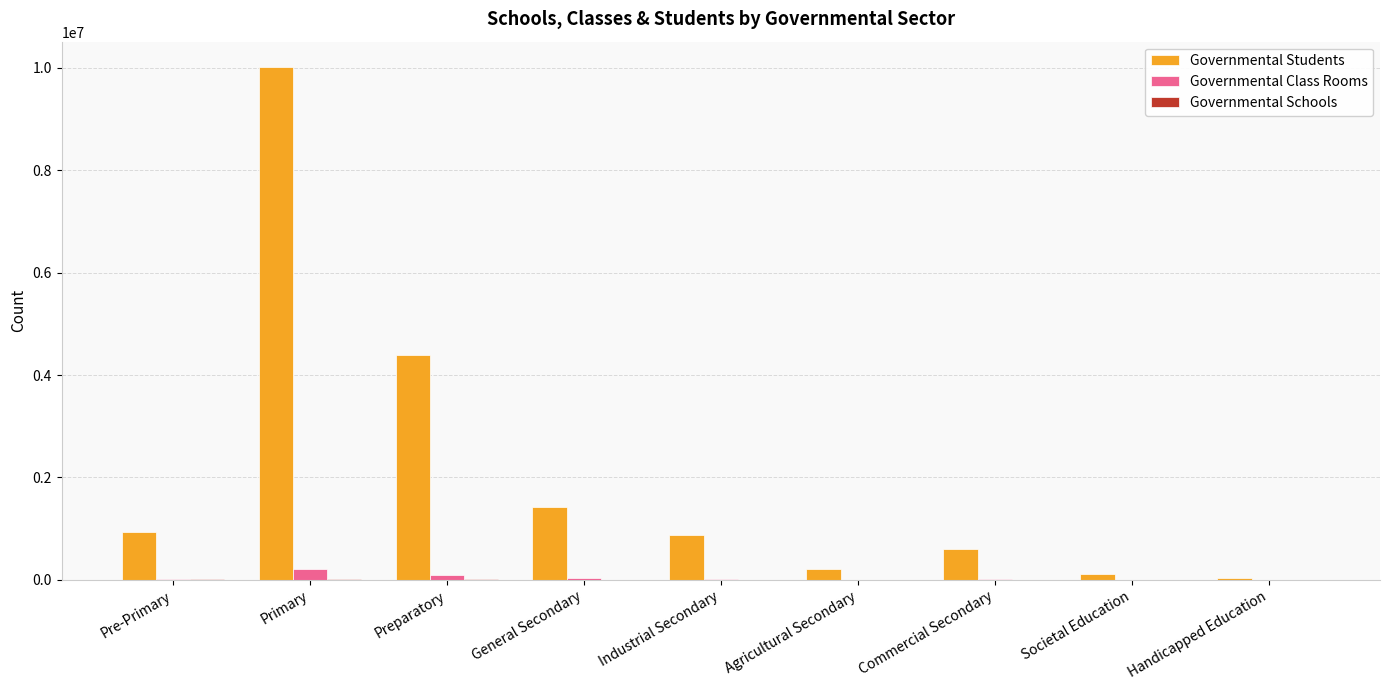

At which category does the chart reach its peak across all series?

Primary